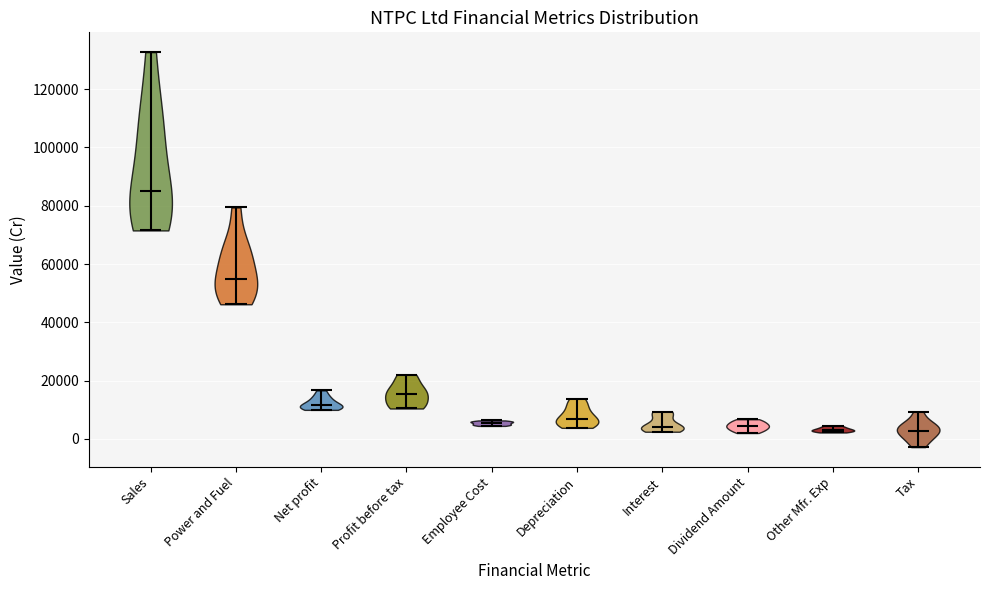

Which violin has the highest median line?

Sales